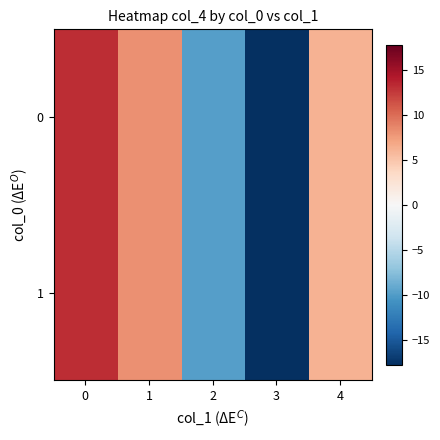

Reading left to right, list all the values displayed in this chart.

row_0: 13.2	8.2	-9.8	-17.8	6.2
row_1: 13.2	8.2	-9.8	-17.8	6.2